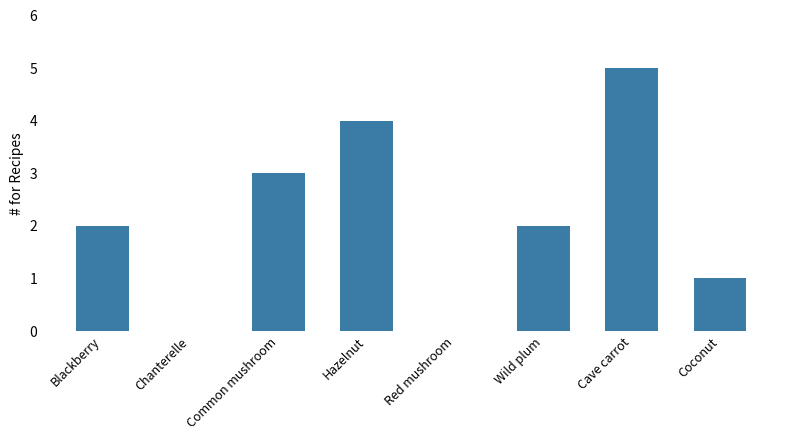

The value at Wild plum is 1. True or false?

False